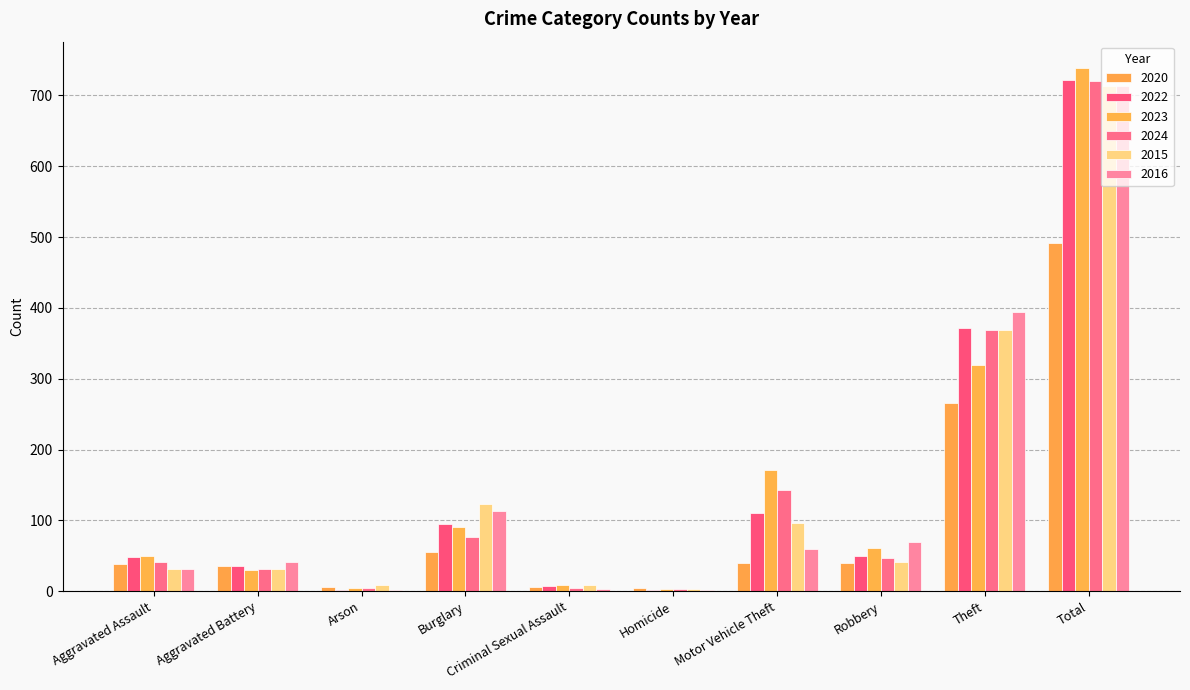

Which series has the largest range (max minus min)?

2023